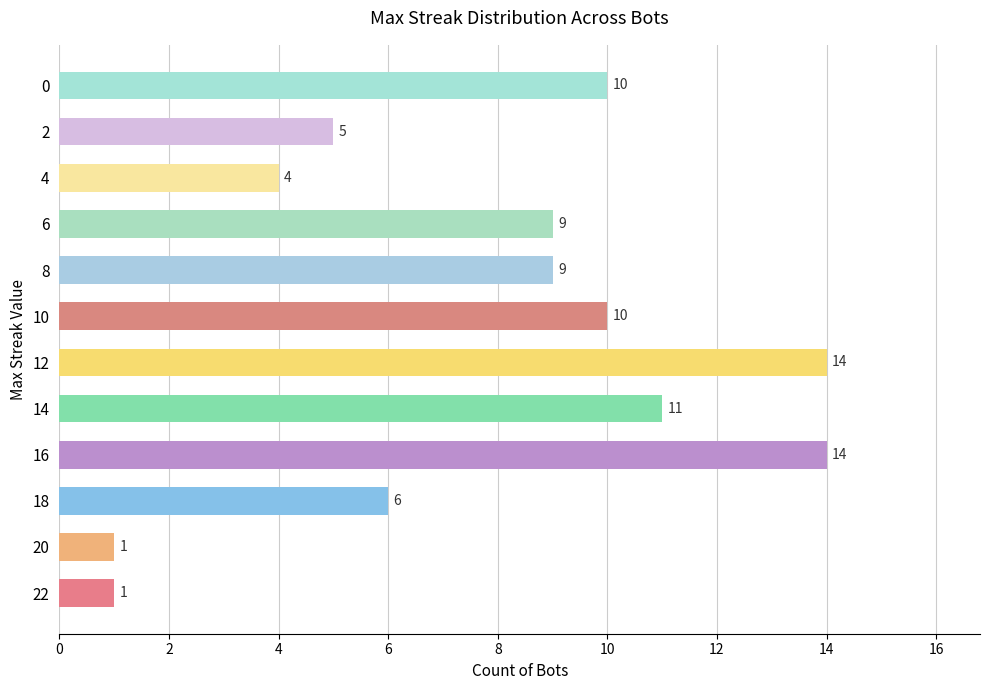

How many bars are there in total?

12